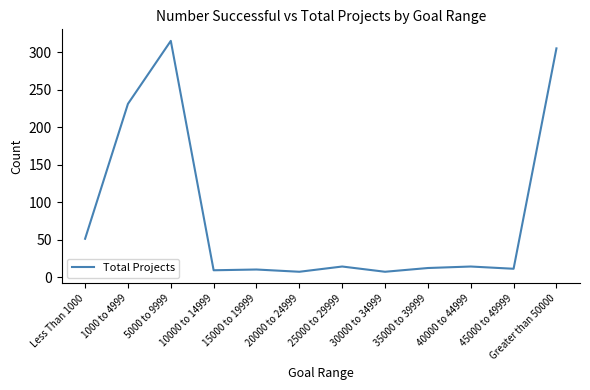

How many lines are shown in the chart?

1